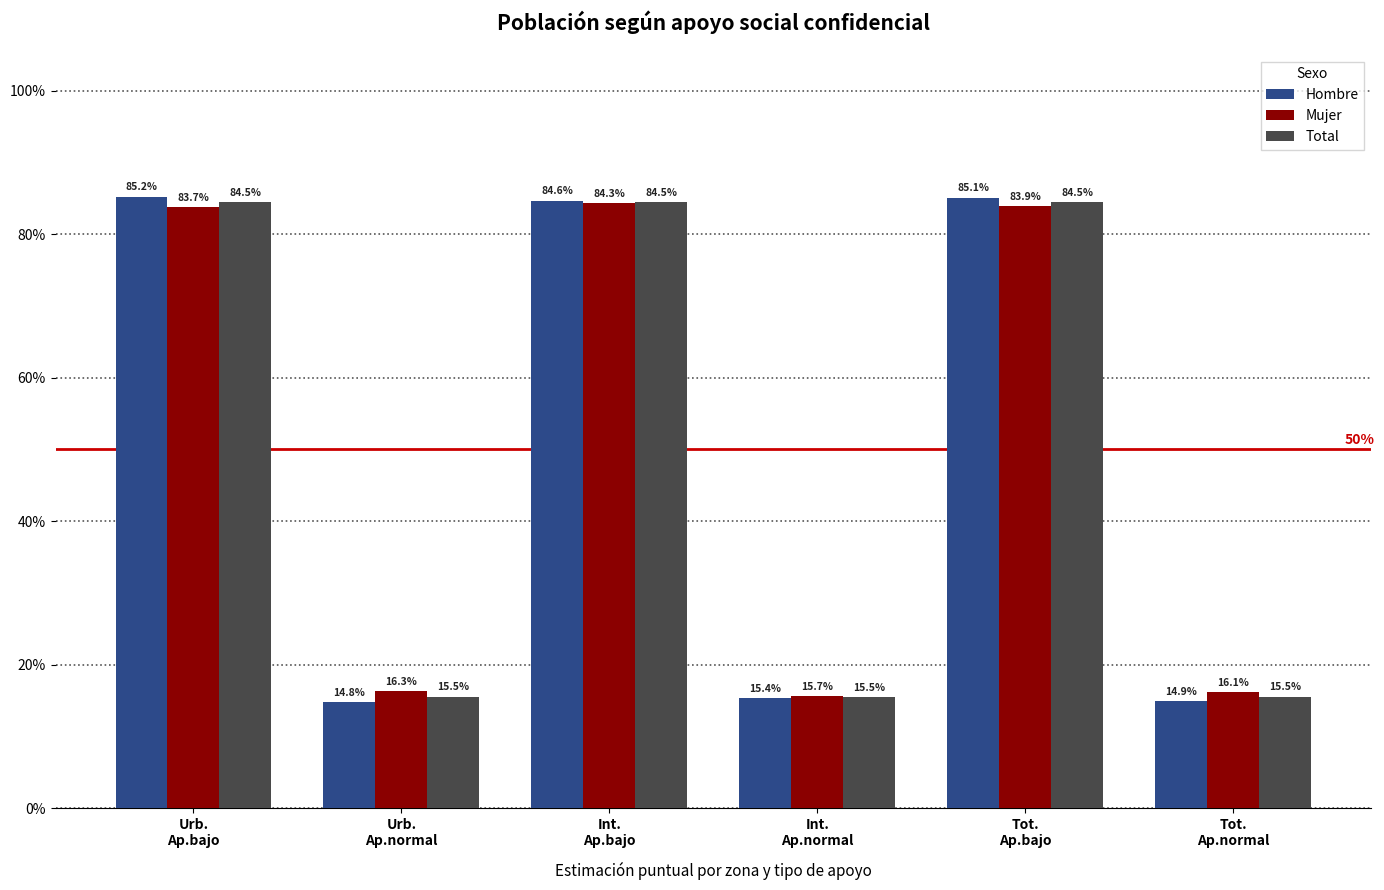

Reading left to right, list all the values displayed in this chart.

Hombre: 0.9	0.1	0.8	0.2	0.9	0.1
Mujer: 0.8	0.2	0.8	0.2	0.8	0.2
Total: 0.8	0.2	0.8	0.2	0.8	0.2